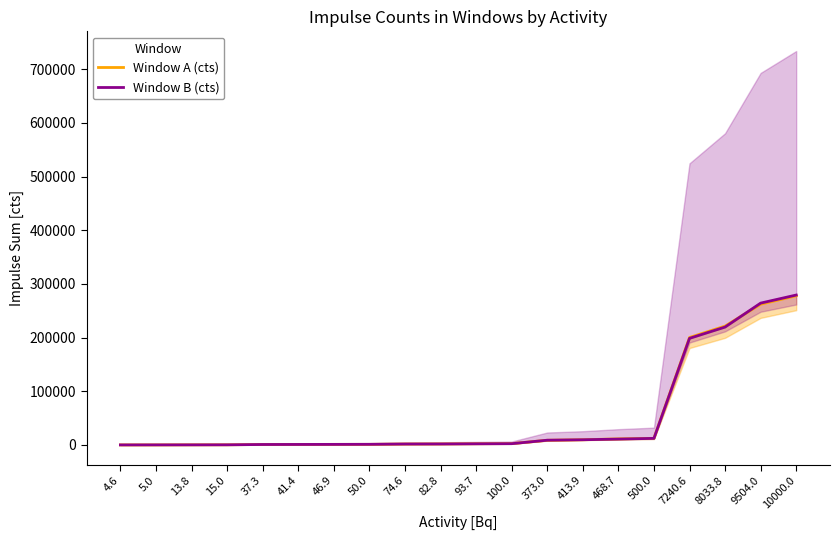

Does the chart display data point markers on the line(s)?

No